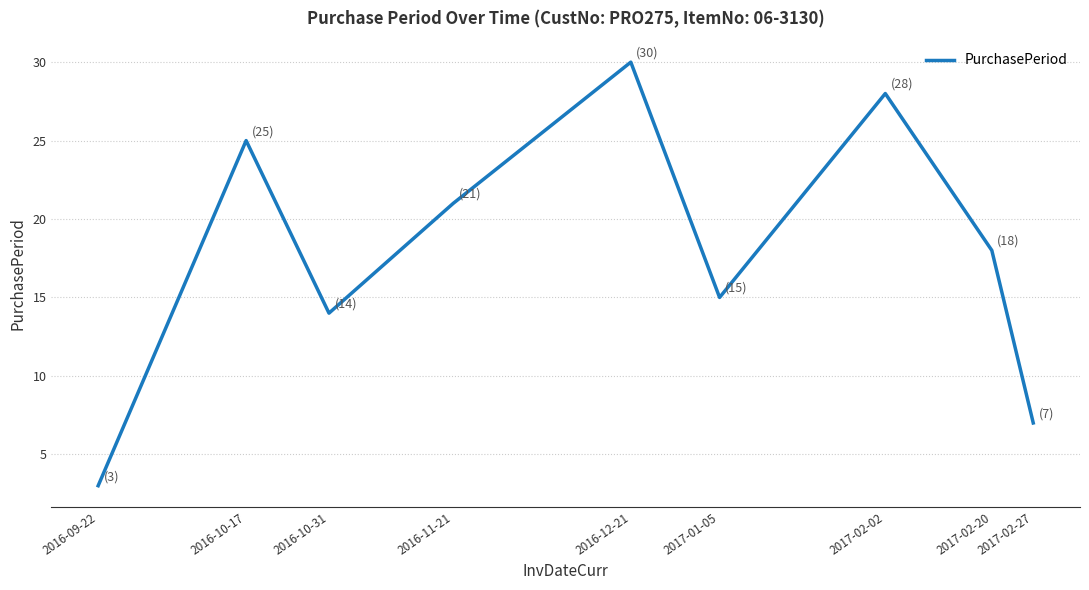

What position from the right is 2017-02-27?

1